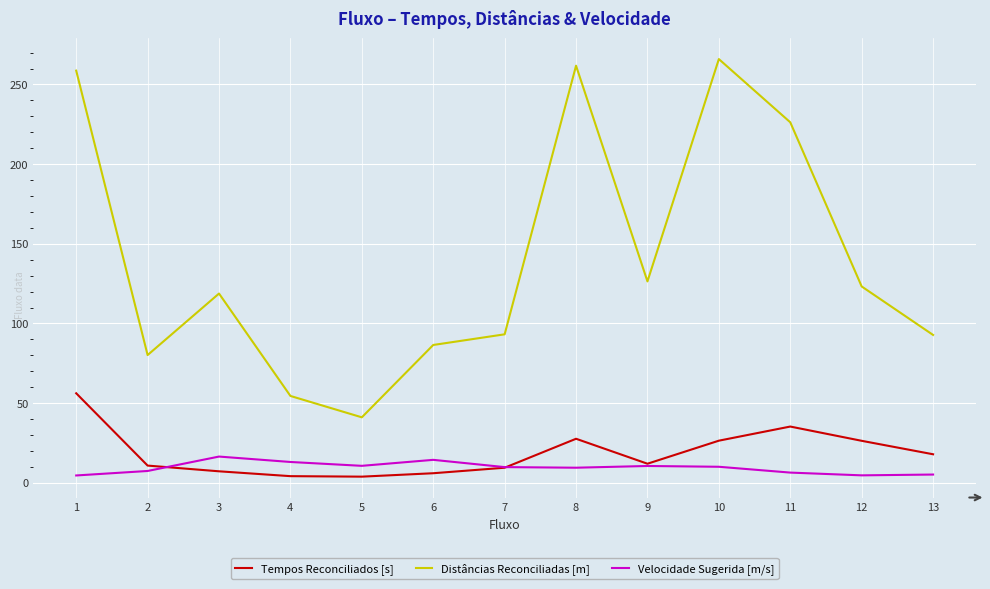

At 2, list the series in order from smallest to largest.

Velocidade Sugerida [m/s], Tempos Reconciliados [s], Distâncias Reconciliadas [m]